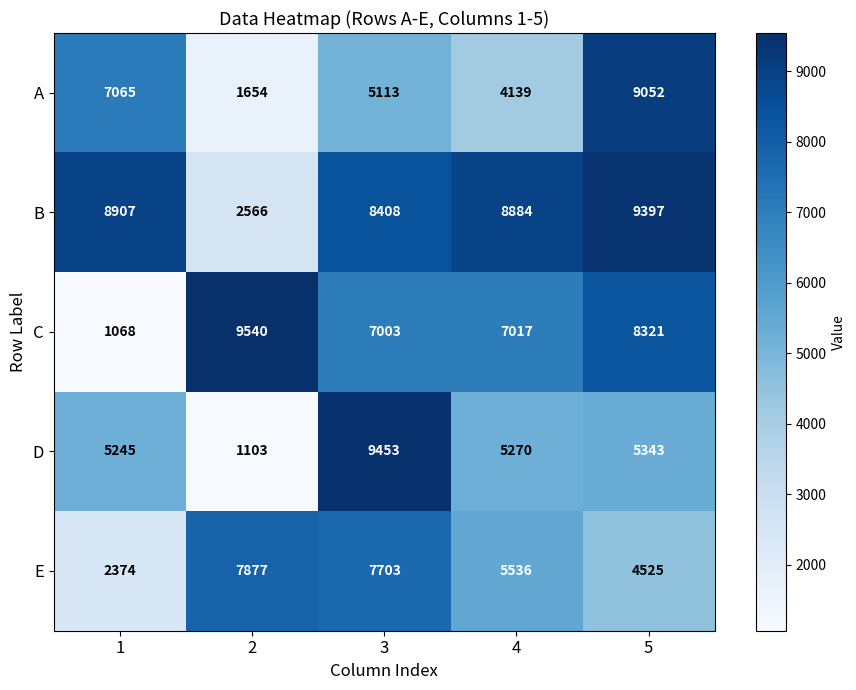

Rank the series at 5 from highest to lowest value.

B, A, C, D, E